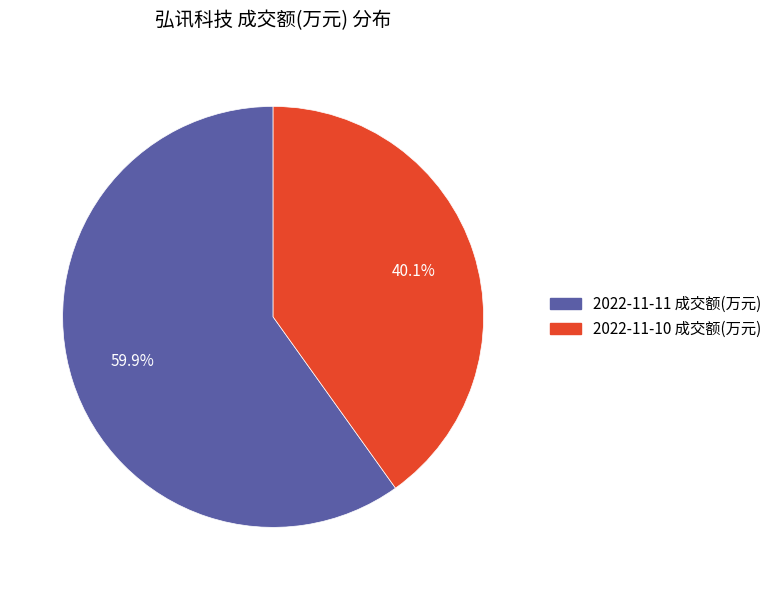

Rank the categories by value from highest to lowest.

2022-11-11 成交额(万元), 2022-11-10 成交额(万元)